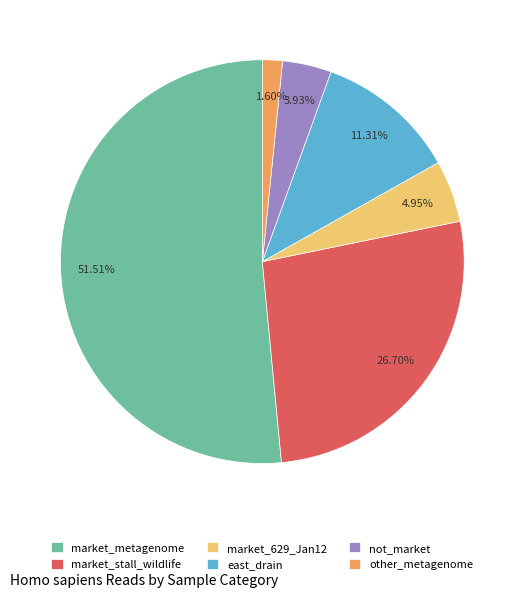

Is there any slice that represents more than half of the pie?

Yes